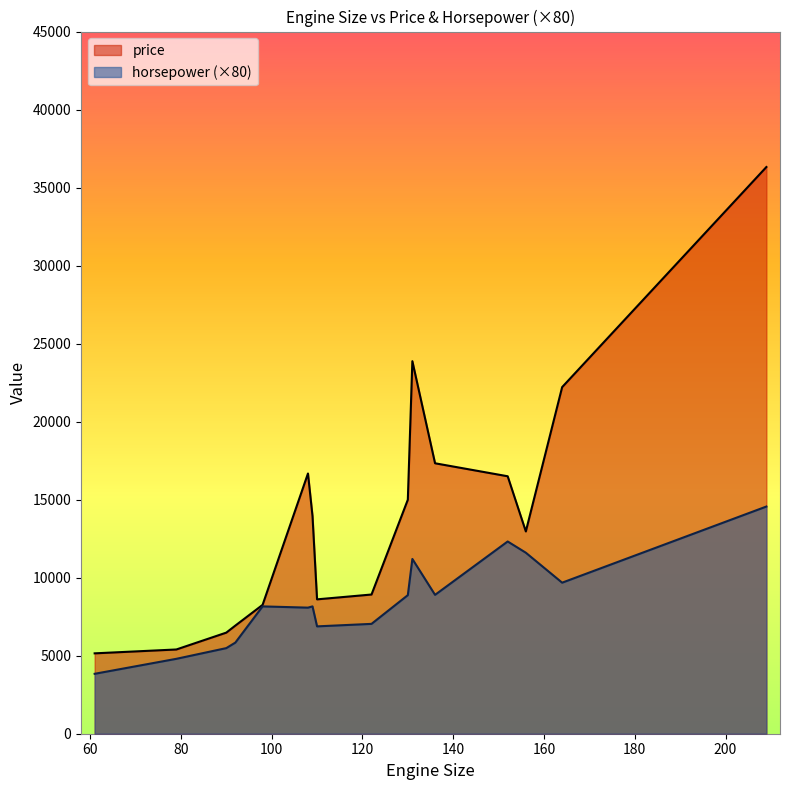

True or false: price has more than 1 interior local peaks.

True